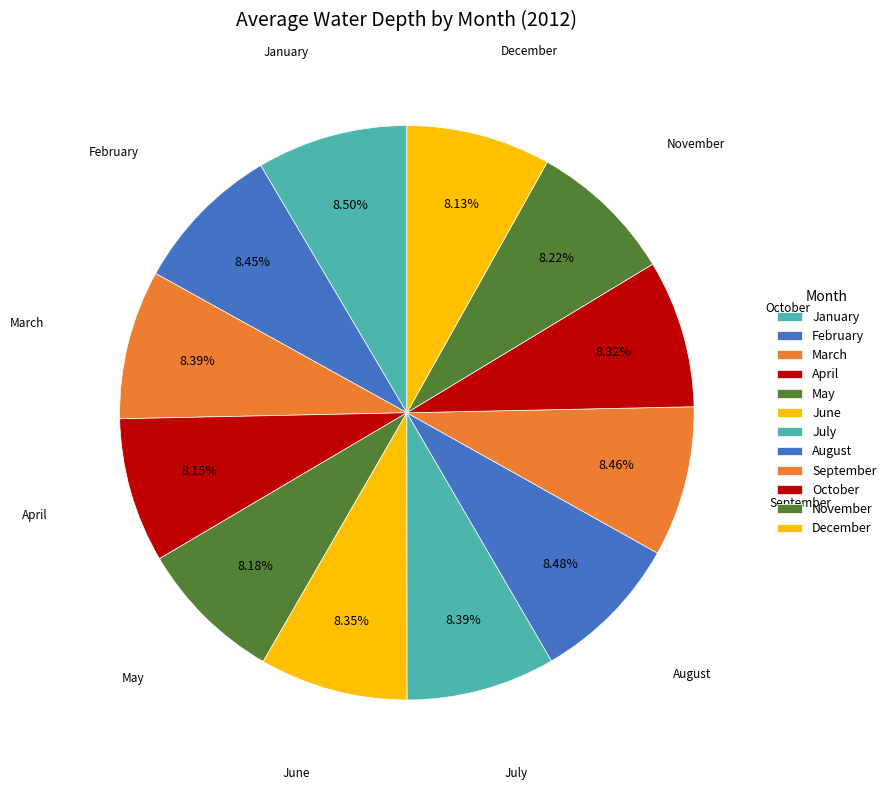

How many segments does this pie chart have?

12